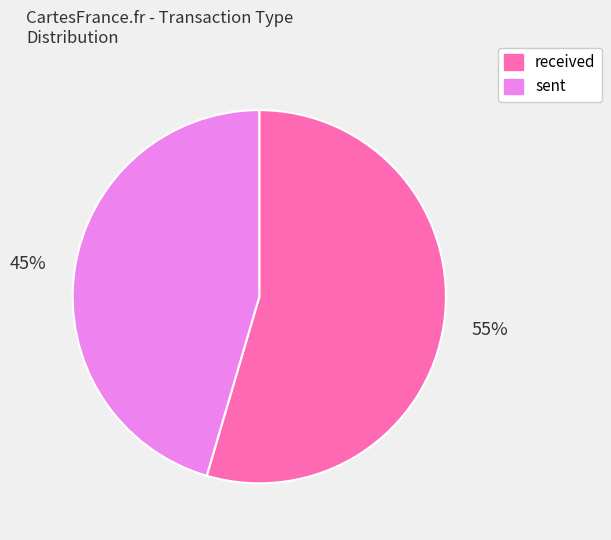

True or false: sent accounts for 45% of the total.

True